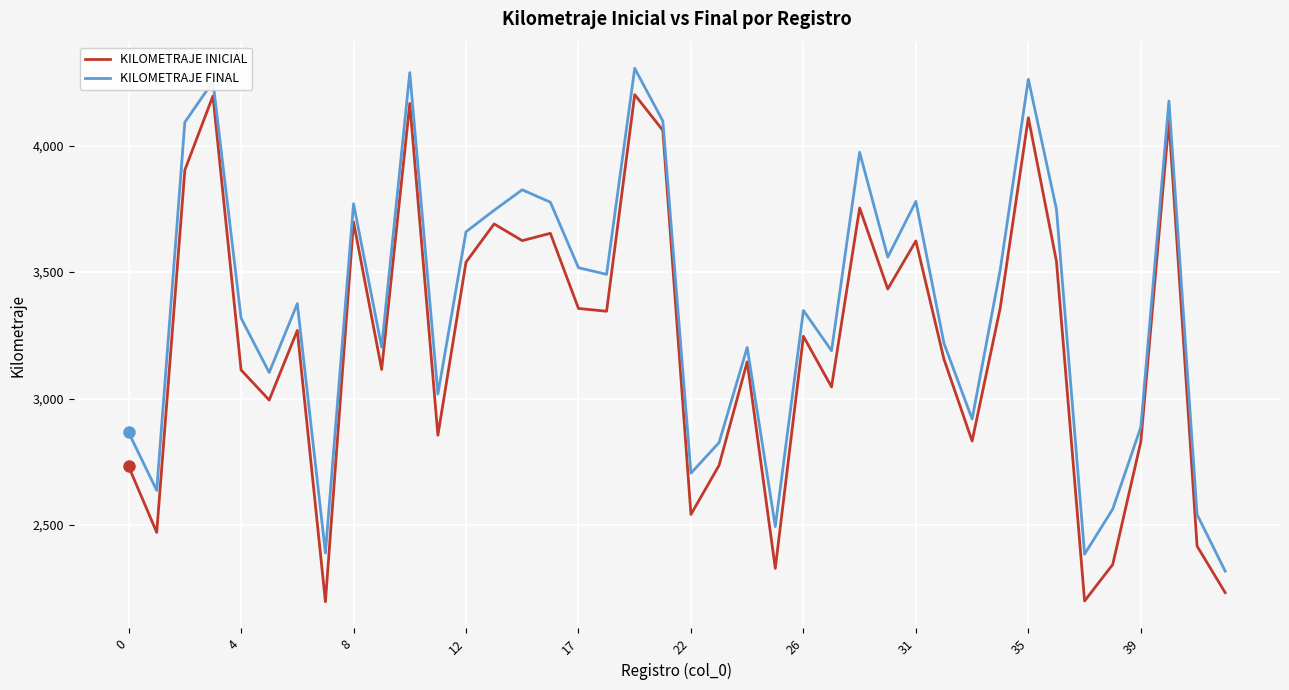

What is the minimum value shown in the chart?

2197